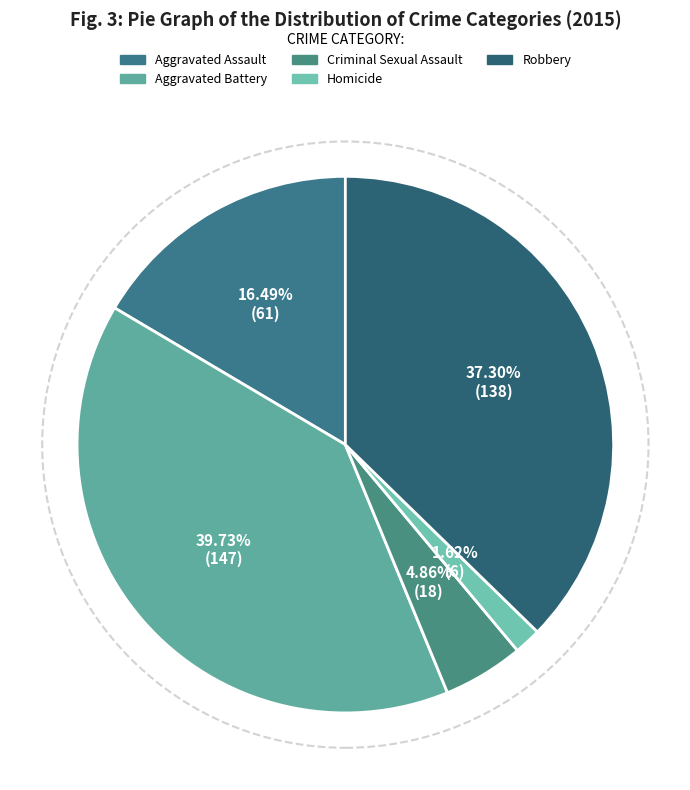

To the nearest percent, what is the combined percentage of Criminal Sexual Assault and Robbery?

42%